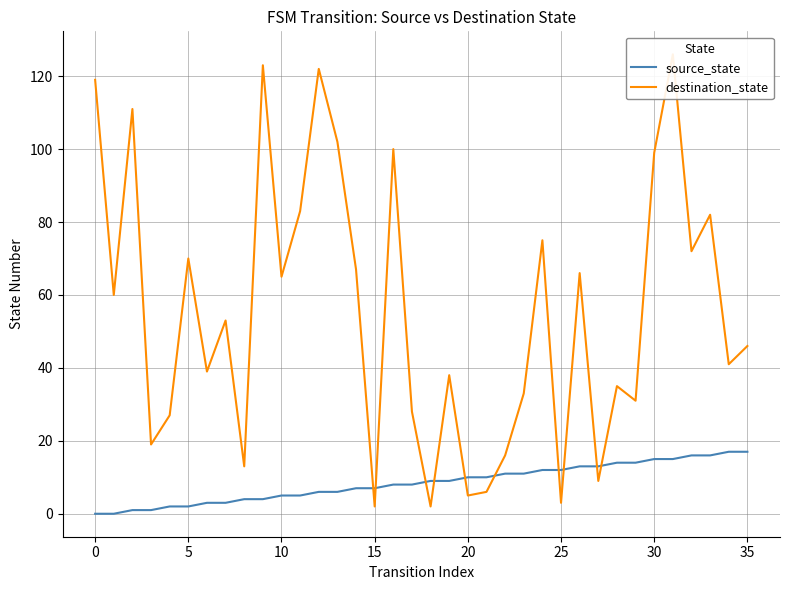

At which label does destination_state reach its peak?

31